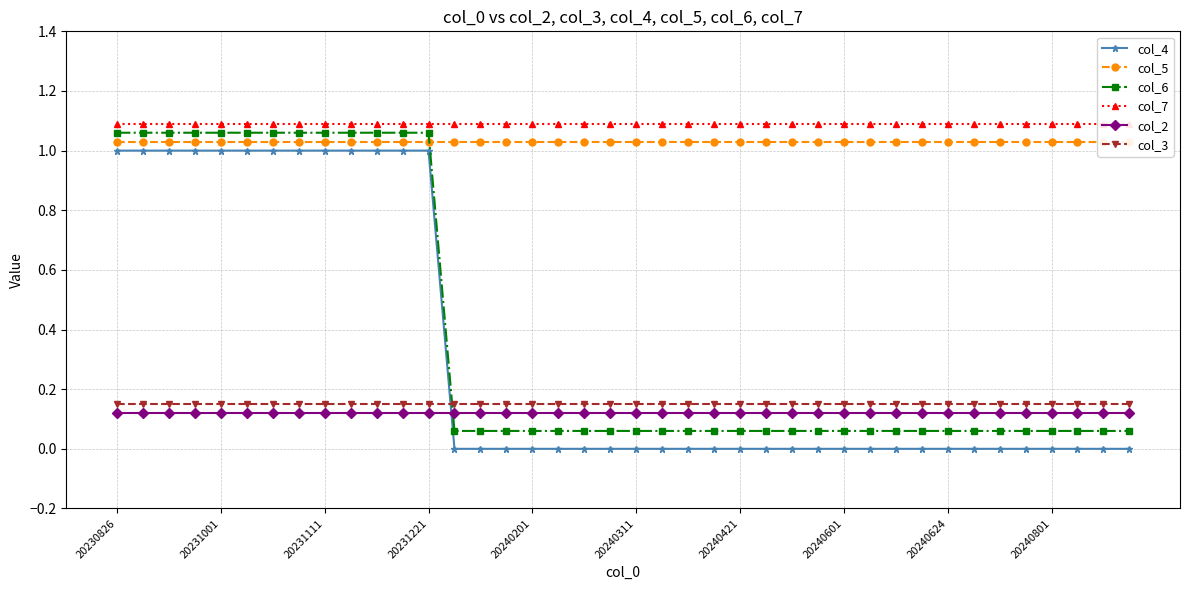

Reading left to right, extract all data points from this chart.

col_4: 1.0	1.0	1.0	1.0	1.0	1.0	1.0	1.0	1.0	1.0	1.0	1.0	1.0	0.0	0.0	0.0	0.0	0.0	0.0	0.0	0.0	0.0	0.0	0.0	0.0	0.0	0.0	0.0	0.0	0.0	0.0	0.0	0.0	0.0	0.0	0.0	0.0	0.0	0.0	0.0
col_5: 1.0	1.0	1.0	1.0	1.0	1.0	1.0	1.0	1.0	1.0	1.0	1.0	1.0	1.0	1.0	1.0	1.0	1.0	1.0	1.0	1.0	1.0	1.0	1.0	1.0	1.0	1.0	1.0	1.0	1.0	1.0	1.0	1.0	1.0	1.0	1.0	1.0	1.0	1.0	1.0
col_6: 1.1	1.1	1.1	1.1	1.1	1.1	1.1	1.1	1.1	1.1	1.1	1.1	1.1	0.1	0.1	0.1	0.1	0.1	0.1	0.1	0.1	0.1	0.1	0.1	0.1	0.1	0.1	0.1	0.1	0.1	0.1	0.1	0.1	0.1	0.1	0.1	0.1	0.1	0.1	0.1
col_7: 1.1	1.1	1.1	1.1	1.1	1.1	1.1	1.1	1.1	1.1	1.1	1.1	1.1	1.1	1.1	1.1	1.1	1.1	1.1	1.1	1.1	1.1	1.1	1.1	1.1	1.1	1.1	1.1	1.1	1.1	1.1	1.1	1.1	1.1	1.1	1.1	1.1	1.1	1.1	1.1
col_2: 0.1	0.1	0.1	0.1	0.1	0.1	0.1	0.1	0.1	0.1	0.1	0.1	0.1	0.1	0.1	0.1	0.1	0.1	0.1	0.1	0.1	0.1	0.1	0.1	0.1	0.1	0.1	0.1	0.1	0.1	0.1	0.1	0.1	0.1	0.1	0.1	0.1	0.1	0.1	0.1
col_3: 0.1	0.1	0.1	0.1	0.1	0.1	0.1	0.1	0.1	0.1	0.1	0.1	0.1	0.1	0.1	0.1	0.1	0.1	0.1	0.1	0.1	0.1	0.1	0.1	0.1	0.1	0.1	0.1	0.1	0.1	0.1	0.1	0.1	0.1	0.1	0.1	0.1	0.1	0.1	0.1